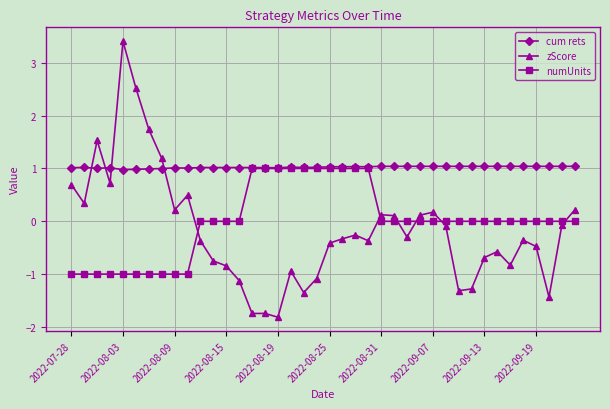

What is the value of the cum rets point at the 19th from the left?

1.0